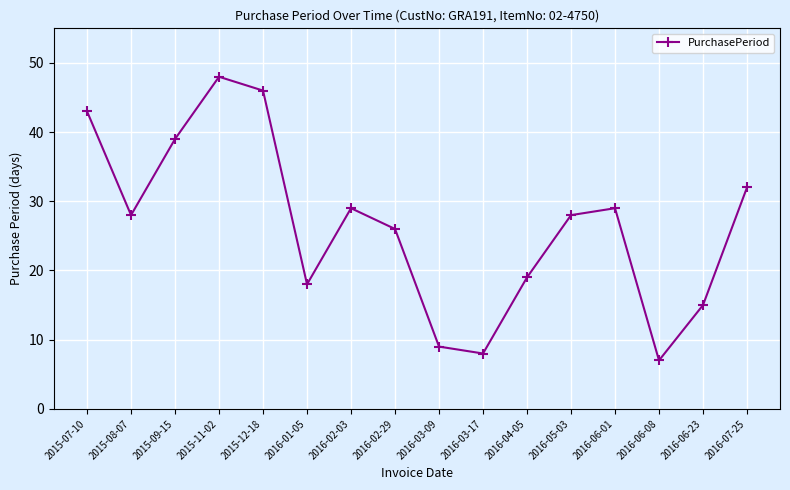

Count the number of categories in the chart.

16